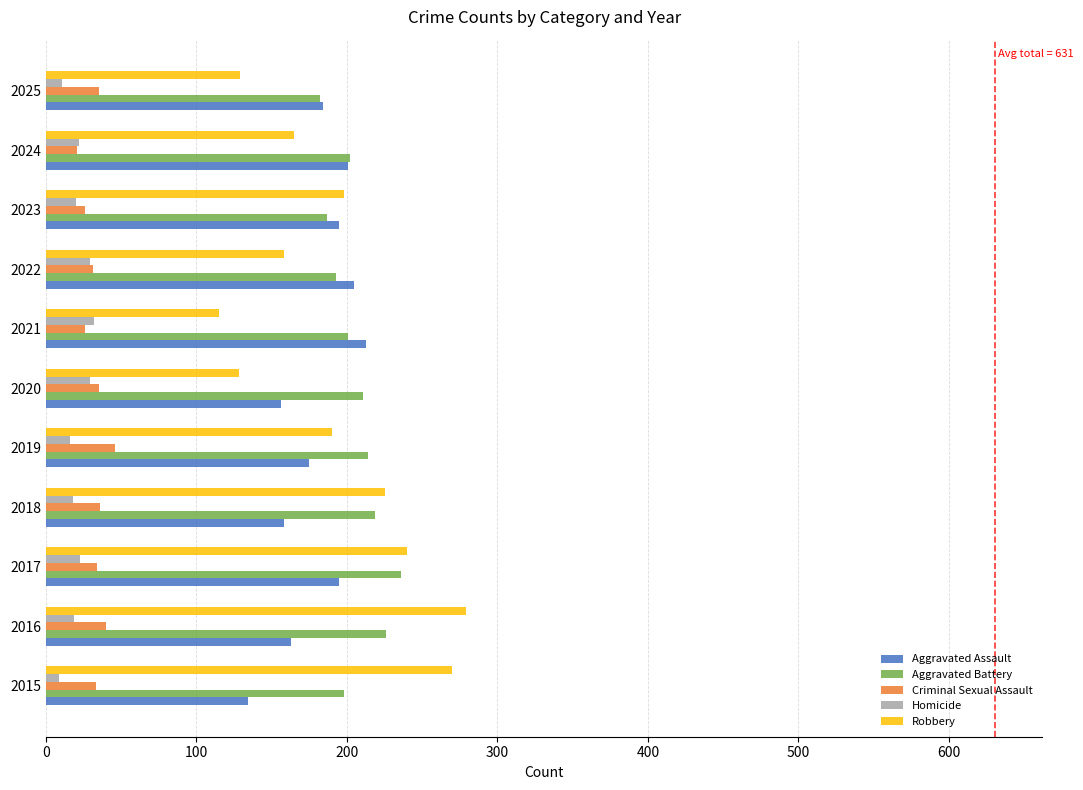

Which series has the widest spread of values?

Robbery